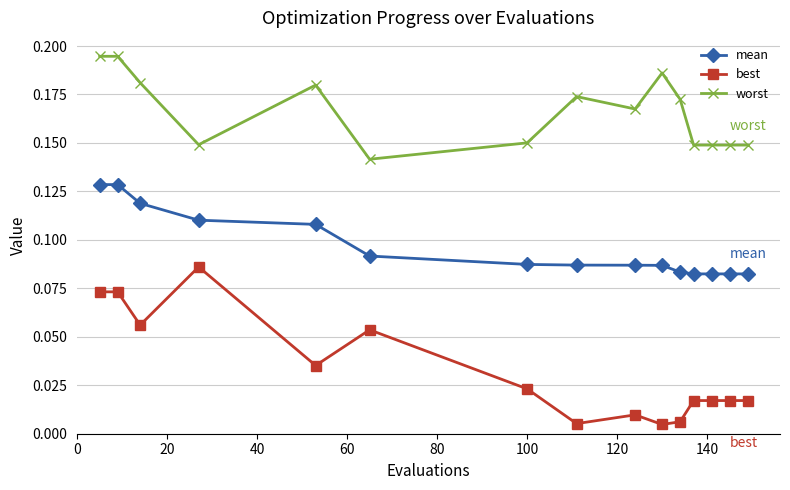

Rank the series by their maximum value, from highest to lowest.

worst, mean, best